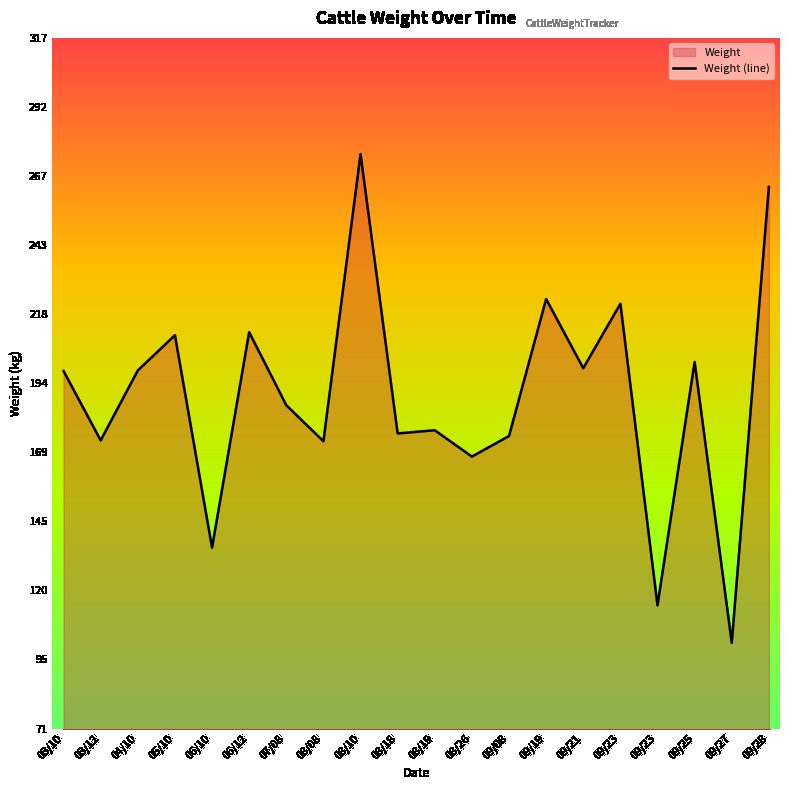

How many points are higher than both their immediate neighbors (excluding endpoints)?

7